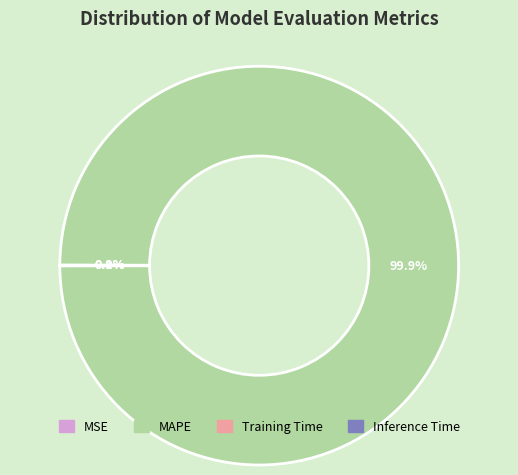

Is there a majority slice in this chart?

Yes